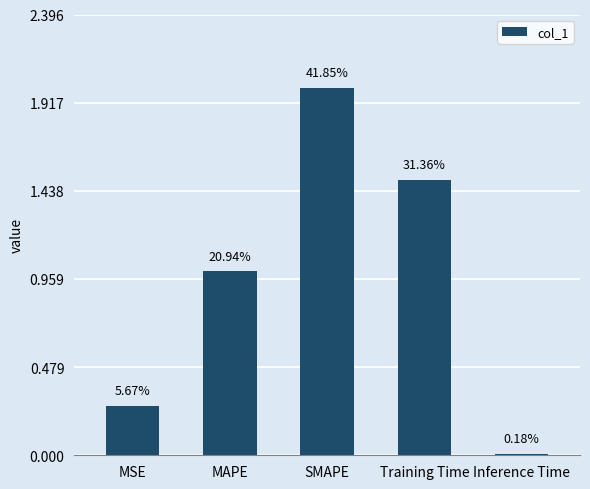

How many bars are there in total?

5